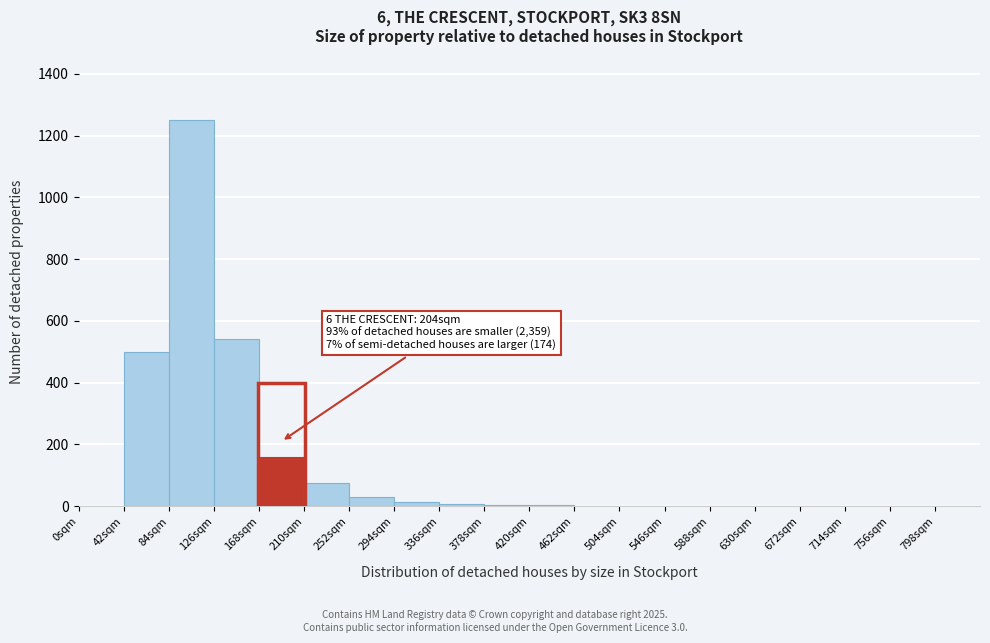

Over which range of the x-axis is the bar tallest?

84 to 126